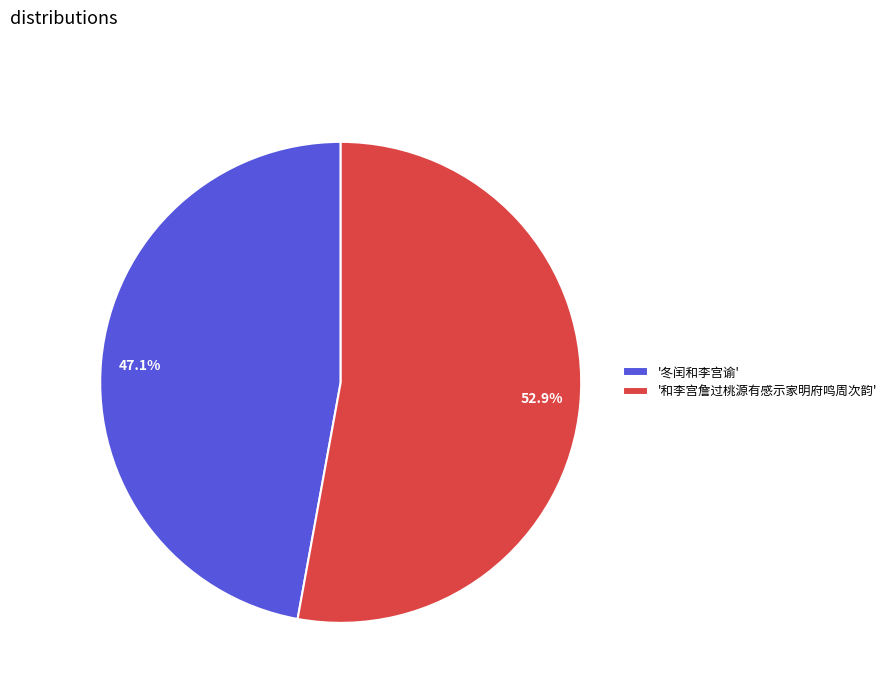

Is there any slice that represents more than half of the pie?

Yes